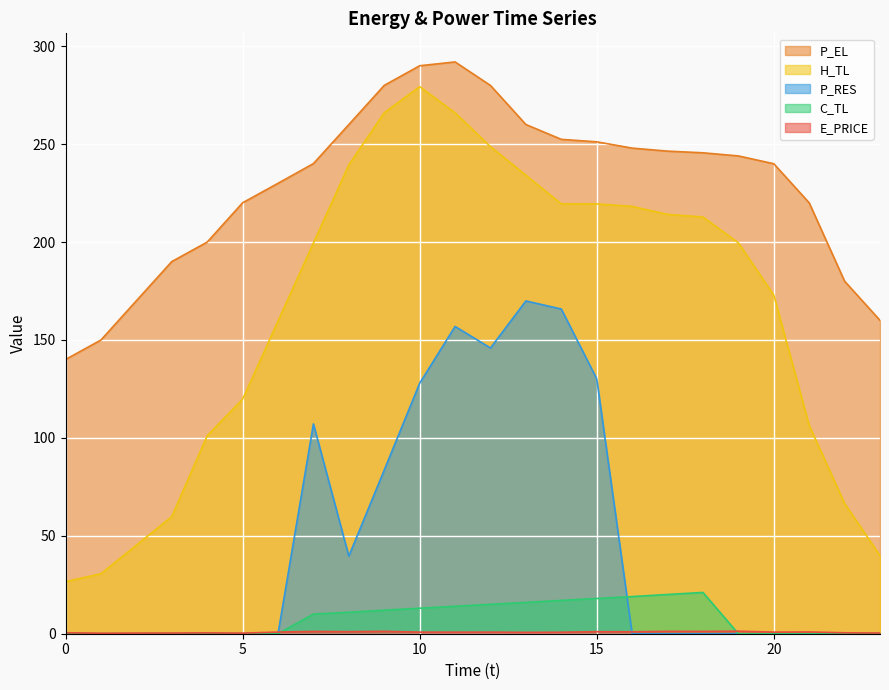

Read the H_TL value at 16.

218.2